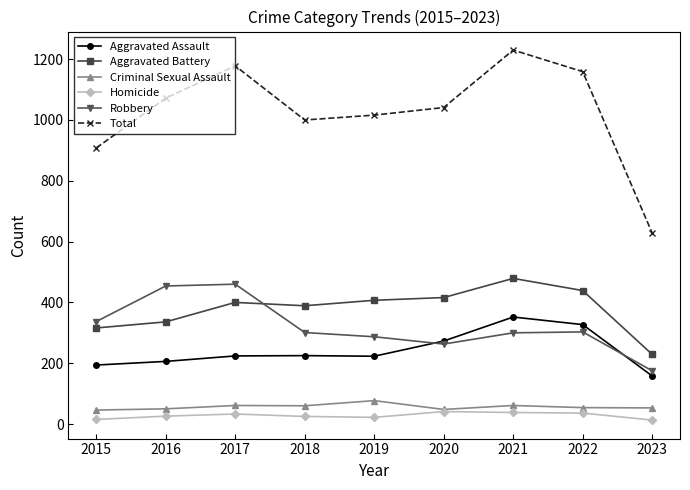

What is the sum of all Aggravated Battery values?

3411